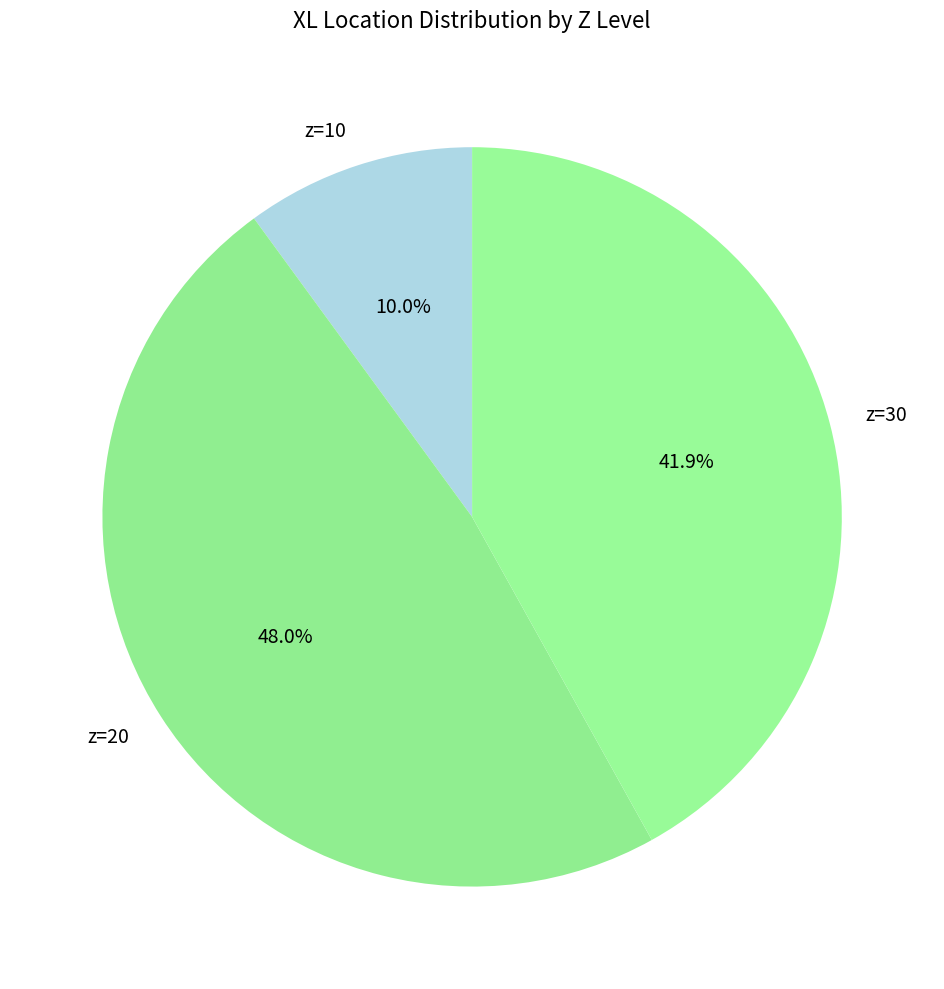

Rank the categories by value from lowest to highest.

z=10, z=30, z=20